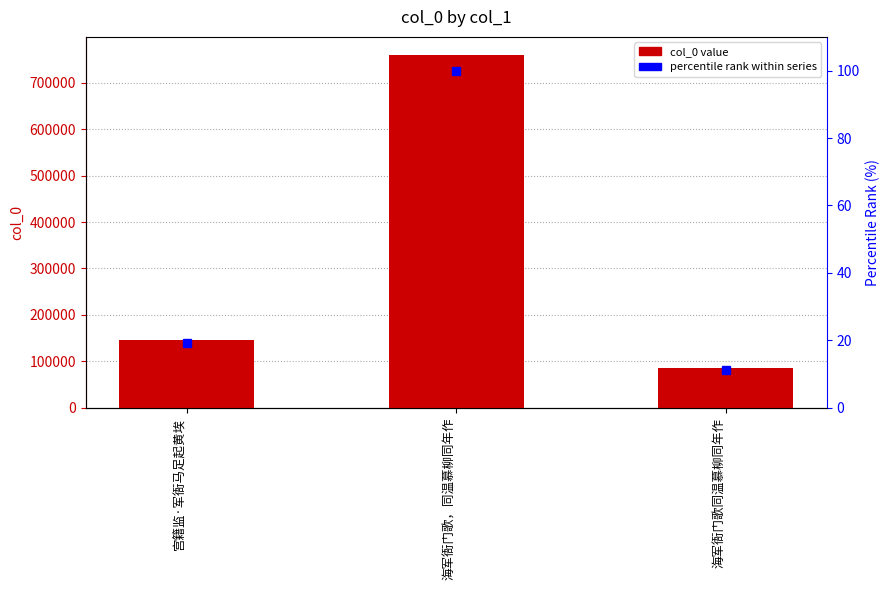

Does the chart contain stacked bars?

No